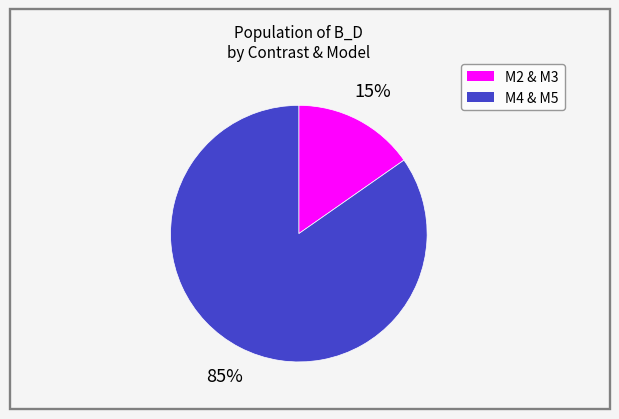

To the nearest percent, what is the average slice percentage?

50%